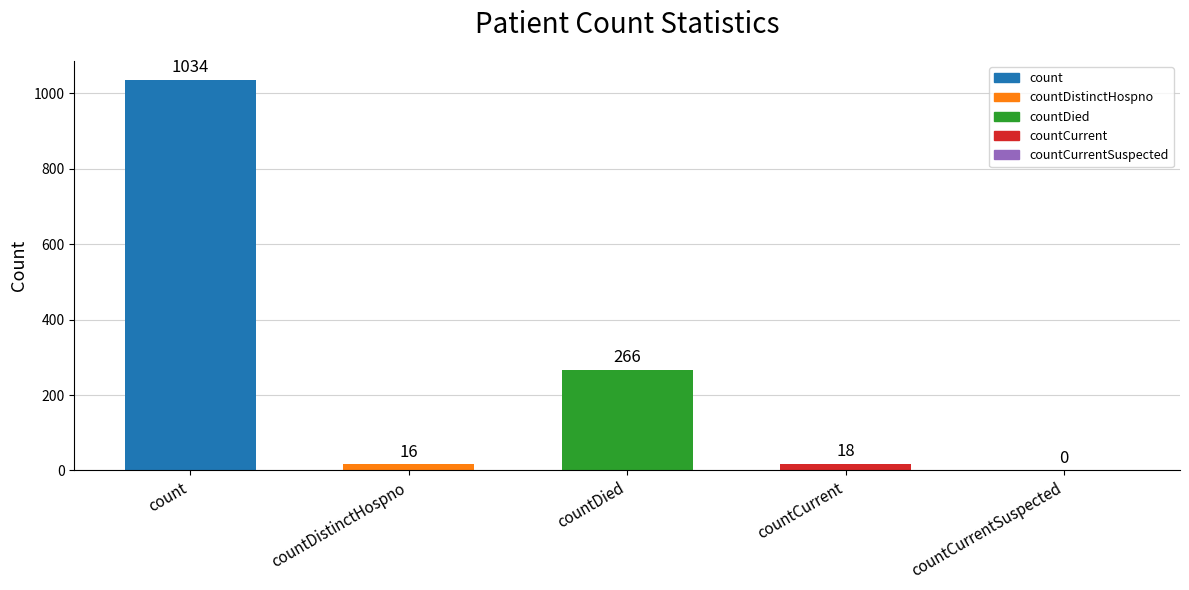

What is the average value?

267